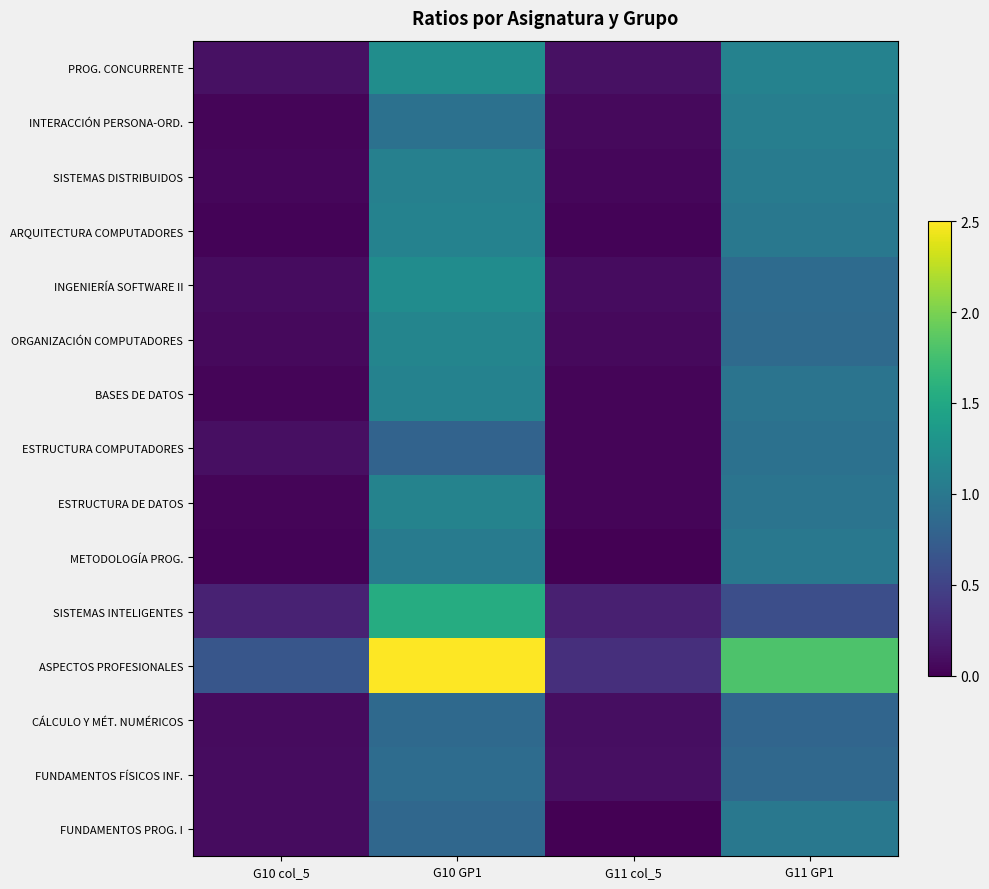

Reading left to right, list all the values displayed in this chart.

PROG. CONCURRENTE: G10 col_5=0.1	G10 GP1=1.2	G11 col_5=0.1	G11 GP1=1.1
INTERACCIÓN PERSONA-ORD.: G10 col_5=0.0	G10 GP1=0.9	G11 col_5=0.1	G11 GP1=1.1
SISTEMAS DISTRIBUIDOS: G10 col_5=0.0	G10 GP1=1.1	G11 col_5=0.0	G11 GP1=1.0
ARQUITECTURA COMPUTADORES: G10 col_5=0.0	G10 GP1=1.1	G11 col_5=0.0	G11 GP1=1.0
INGENIERÍA SOFTWARE II: G10 col_5=0.1	G10 GP1=1.2	G11 col_5=0.1	G11 GP1=0.9
ORGANIZACIÓN COMPUTADORES: G10 col_5=0.1	G10 GP1=1.1	G11 col_5=0.1	G11 GP1=0.9
BASES DE DATOS: G10 col_5=0.0	G10 GP1=1.1	G11 col_5=0.0	G11 GP1=1.0
ESTRUCTURA COMPUTADORES: G10 col_5=0.1	G10 GP1=0.8	G11 col_5=0.0	G11 GP1=0.9
ESTRUCTURA DE DATOS: G10 col_5=0.0	G10 GP1=1.1	G11 col_5=0.0	G11 GP1=1.0
METODOLOGÍA PROG.: G10 col_5=0.0	G10 GP1=1.0	G11 col_5=0.0	G11 GP1=1.0
SISTEMAS INTELIGENTES: G10 col_5=0.2	G10 GP1=1.6	G11 col_5=0.2	G11 GP1=0.6
ASPECTOS PROFESIONALES: G10 col_5=0.7	G10 GP1=2.5	G11 col_5=0.3	G11 GP1=1.8
CÁLCULO Y MÉT. NUMÉRICOS: G10 col_5=0.1	G10 GP1=0.9	G11 col_5=0.1	G11 GP1=0.8
FUNDAMENTOS FÍSICOS INF.: G10 col_5=0.1	G10 GP1=0.9	G11 col_5=0.1	G11 GP1=0.8
FUNDAMENTOS PROG. I: G10 col_5=0.1	G10 GP1=0.8	G11 col_5=0.0	G11 GP1=1.0